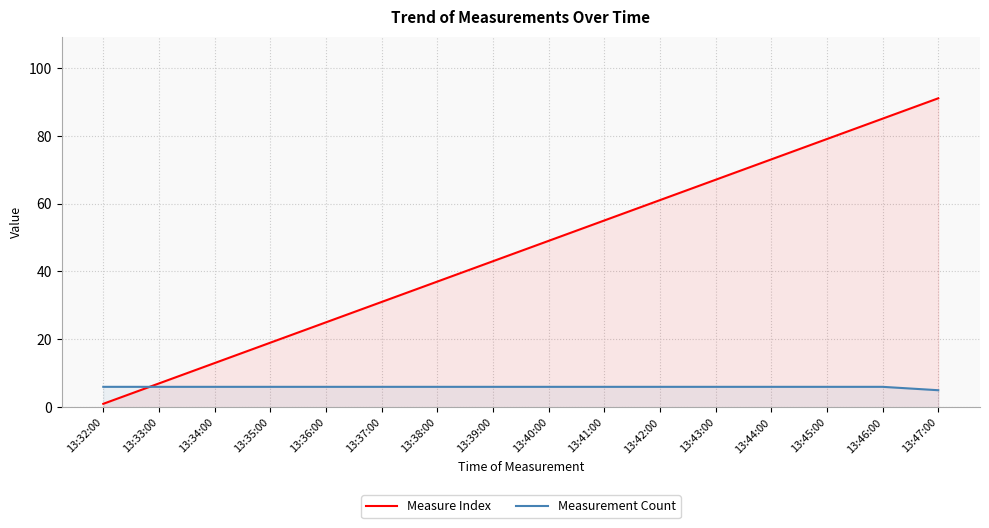

Reading left to right, transcribe all the data shown in this chart.

Measure Index: 13:32:00=1	13:33:00=7	13:34:00=13	13:35:00=19	13:36:00=25	13:37:00=31	13:38:00=37	13:39:00=43	13:40:00=49	13:41:00=55	13:42:00=61	13:43:00=67	13:44:00=73	13:45:00=79	13:46:00=85	13:47:00=91
Measurement Count: 13:32:00=6	13:33:00=6	13:34:00=6	13:35:00=6	13:36:00=6	13:37:00=6	13:38:00=6	13:39:00=6	13:40:00=6	13:41:00=6	13:42:00=6	13:43:00=6	13:44:00=6	13:45:00=6	13:46:00=6	13:47:00=5